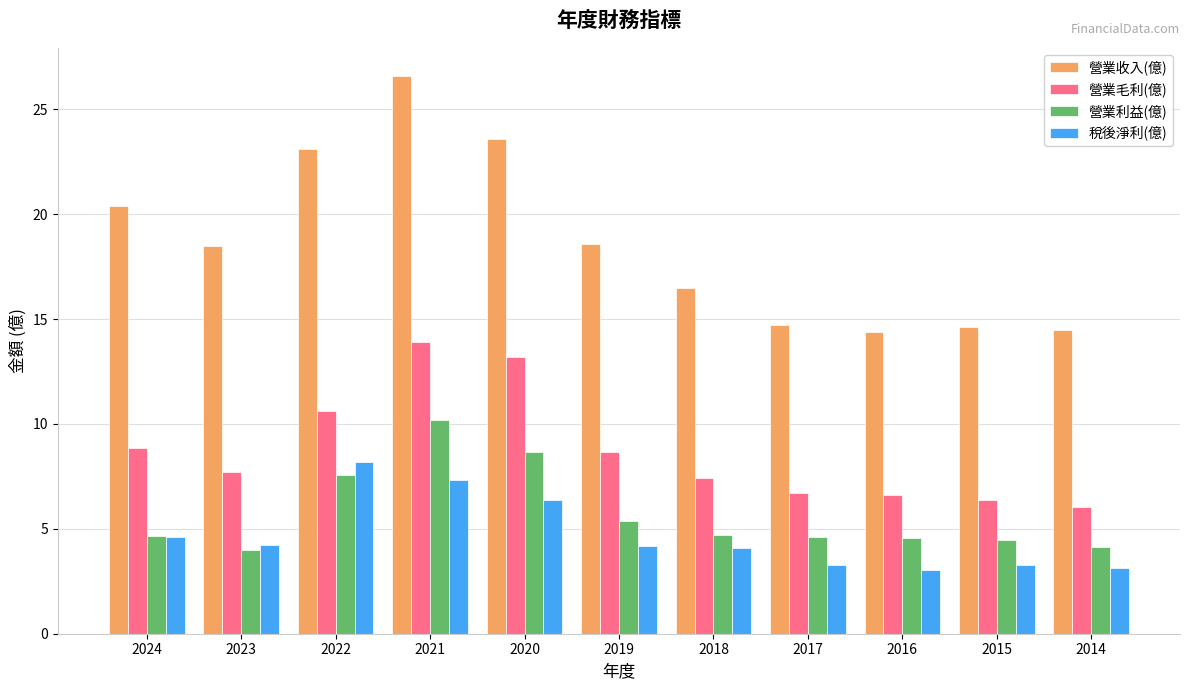

Are the bars horizontal?

No